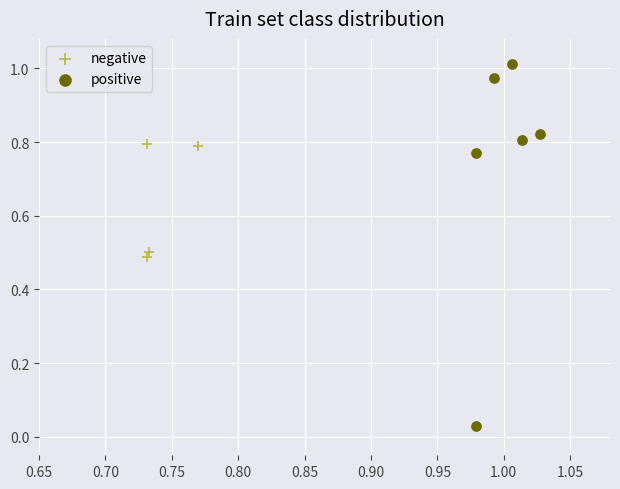

Which series contains the lowest Y value?

positive